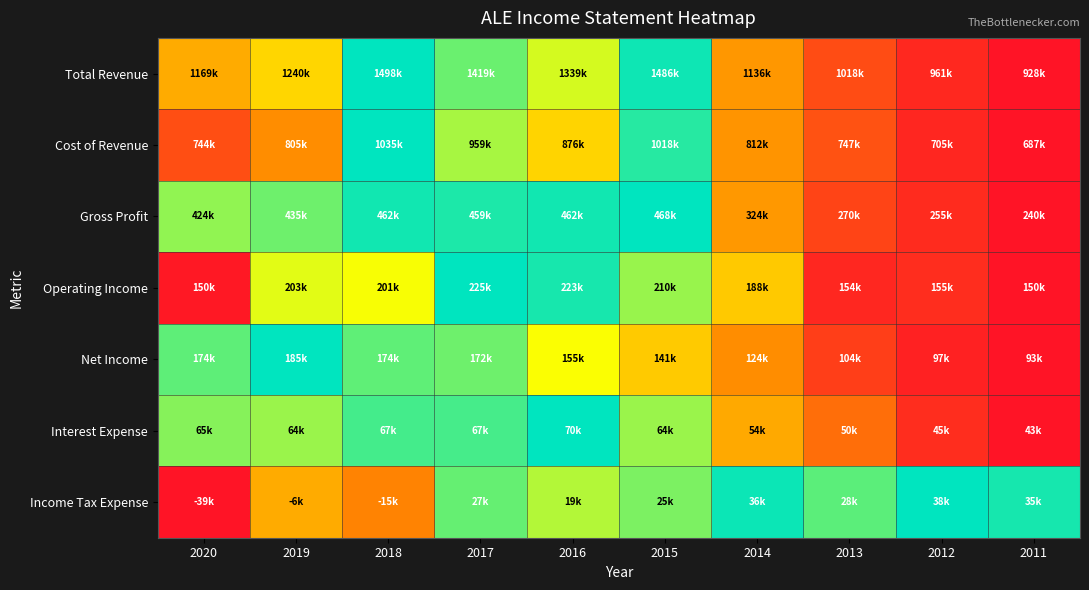

Reading left to right, what are all the values shown in this chart?

Total Revenue: 2020=0.4	2019=0.5	2018=1.0	2017=0.9	2016=0.7	2015=1.0	2014=0.4	2013=0.2	2012=0.1	2011=0.0
Cost of Revenue: 2020=0.2	2019=0.3	2018=1.0	2017=0.8	2016=0.5	2015=0.9	2014=0.4	2013=0.2	2012=0.1	2011=0.0
Gross Profit: 2020=0.8	2019=0.9	2018=1.0	2017=1.0	2016=1.0	2015=1.0	2014=0.4	2013=0.1	2012=0.1	2011=0.0
Operating Income: 2020=0.0	2019=0.7	2018=0.7	2017=1.0	2016=1.0	2015=0.8	2014=0.5	2013=0.1	2012=0.1	2011=0.0
Net Income: 2020=0.9	2019=1.0	2018=0.9	2017=0.9	2016=0.7	2015=0.5	2014=0.3	2013=0.1	2012=0.0	2011=0.0
Interest Expense: 2020=0.8	2019=0.8	2018=0.9	2017=0.9	2016=1.0	2015=0.8	2014=0.4	2013=0.3	2012=0.1	2011=0.0
Income Tax Expense: 2020=0.0	2019=0.4	2018=0.3	2017=0.9	2016=0.8	2015=0.8	2014=1.0	2013=0.9	2012=1.0	2011=1.0